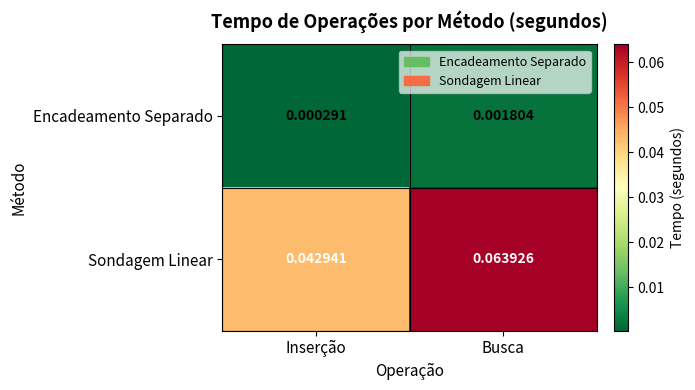

At Inserção, list the series in order from largest to smallest.

Sondagem Linear, Encadeamento Separado